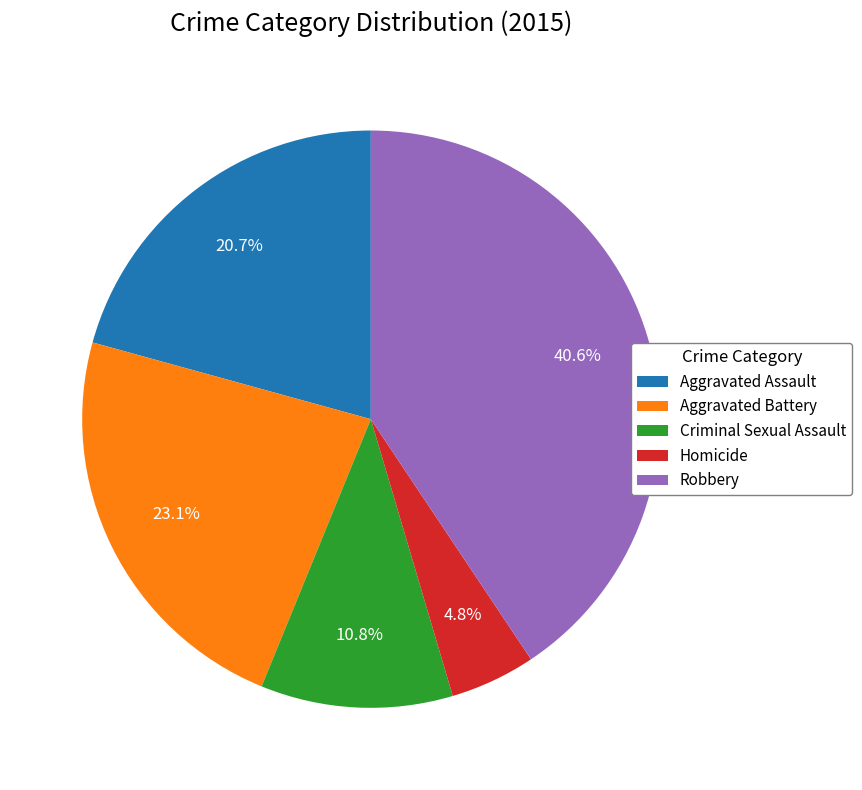

Rank the categories by value from highest to lowest.

Robbery, Aggravated Battery, Aggravated Assault, Criminal Sexual Assault, Homicide